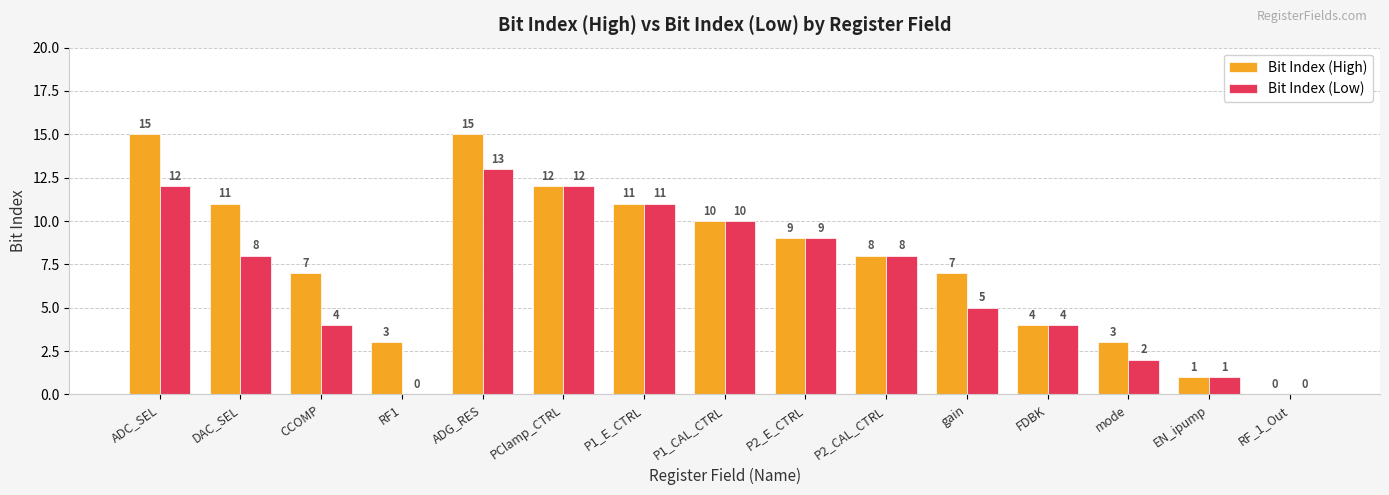

What is the sum of all Bit Index (High) values?

116